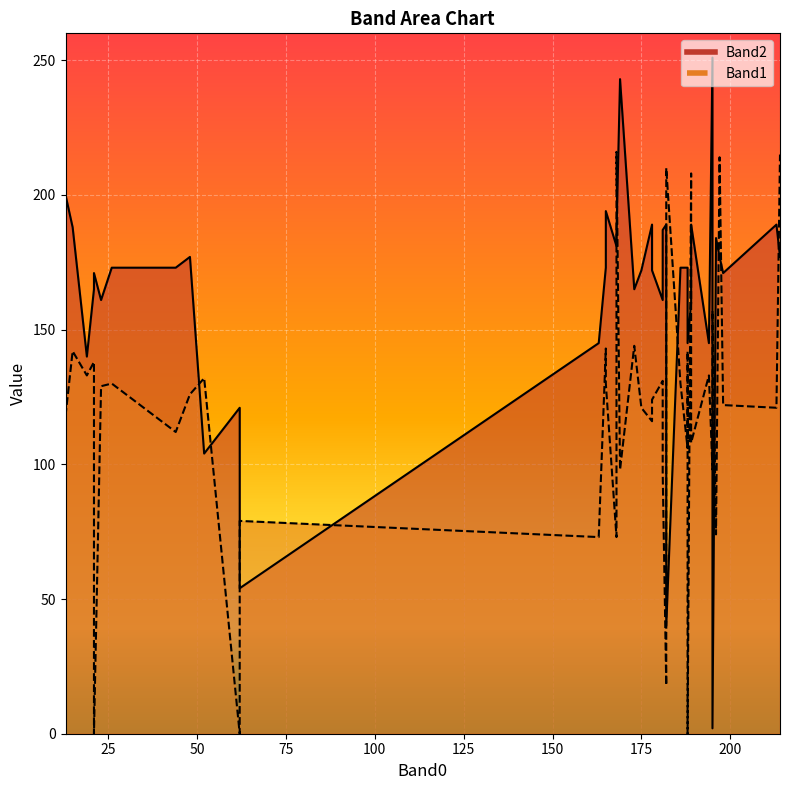

The value of Band2 at 26 is 79. True or false?

False